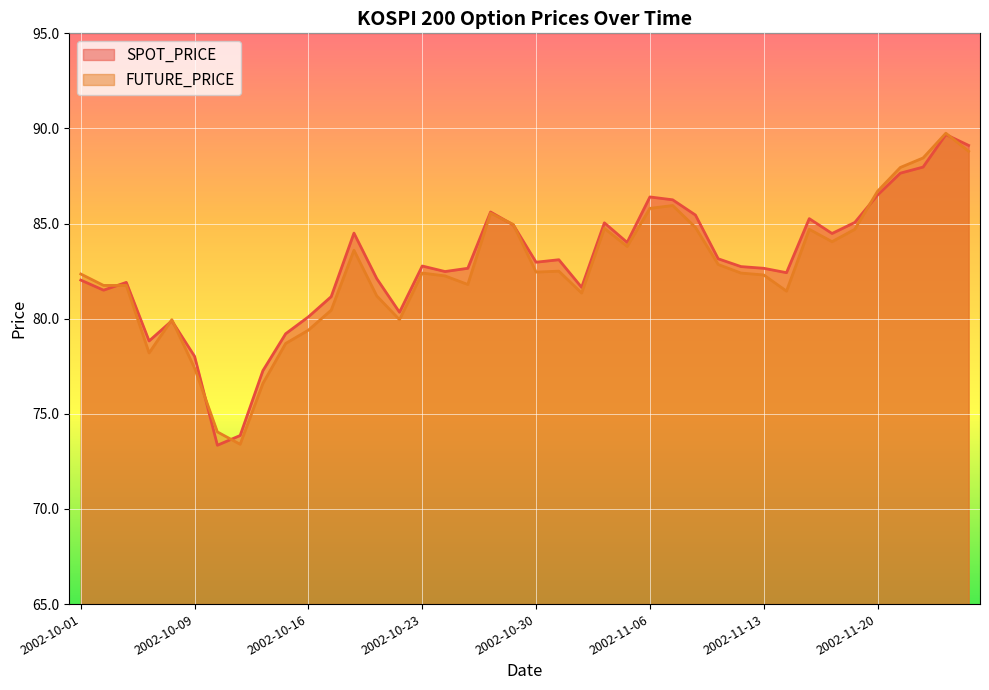

The FUTURE_PRICE series shows 37.5 at 2002-10-30. True or false?

False